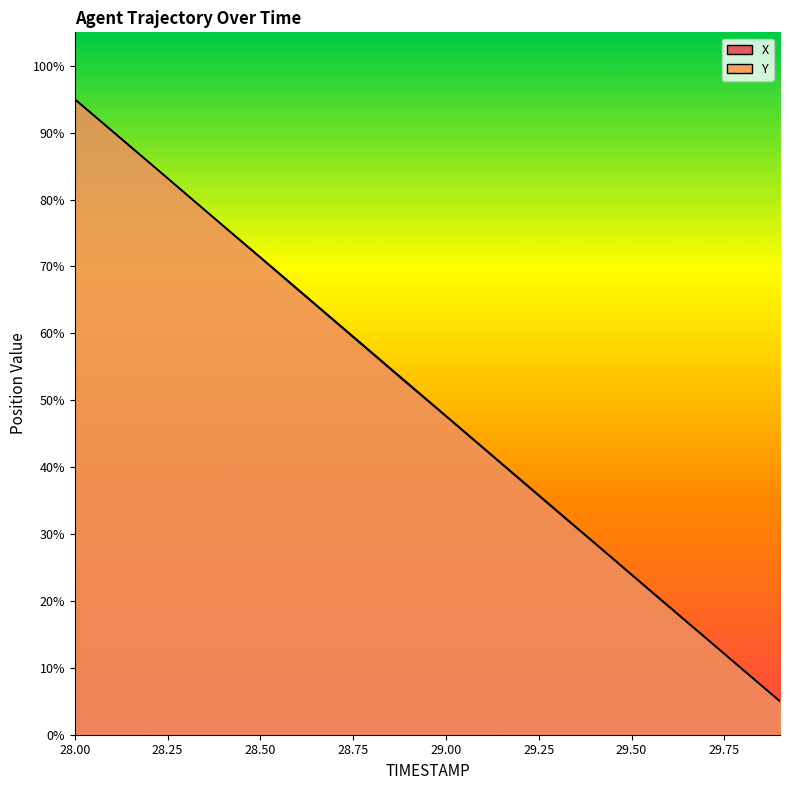

Is it true that X equals 108.9 at 28.4?

False